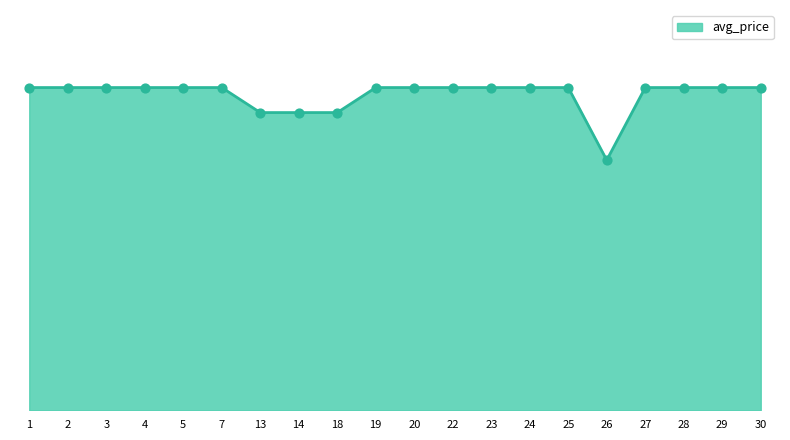

What is the change in value from 13 to 25?

+1.0